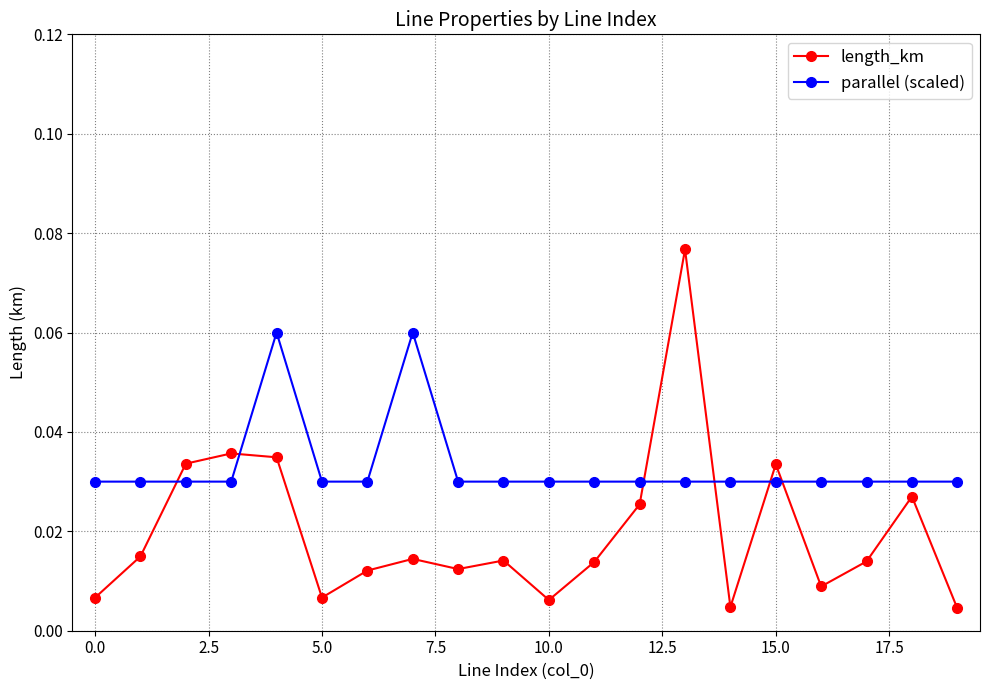

Which series has the widest spread of values?

length_km